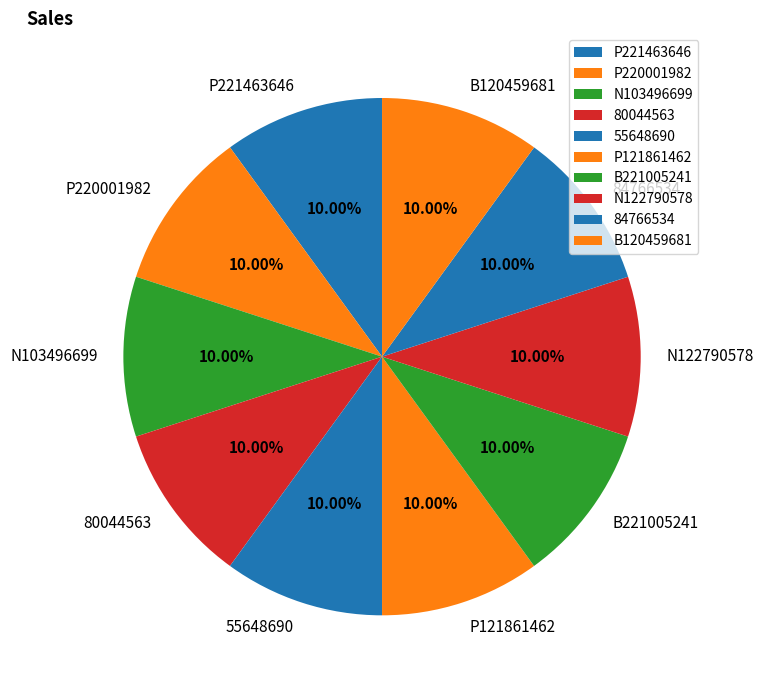

Is there a majority slice in this chart?

No